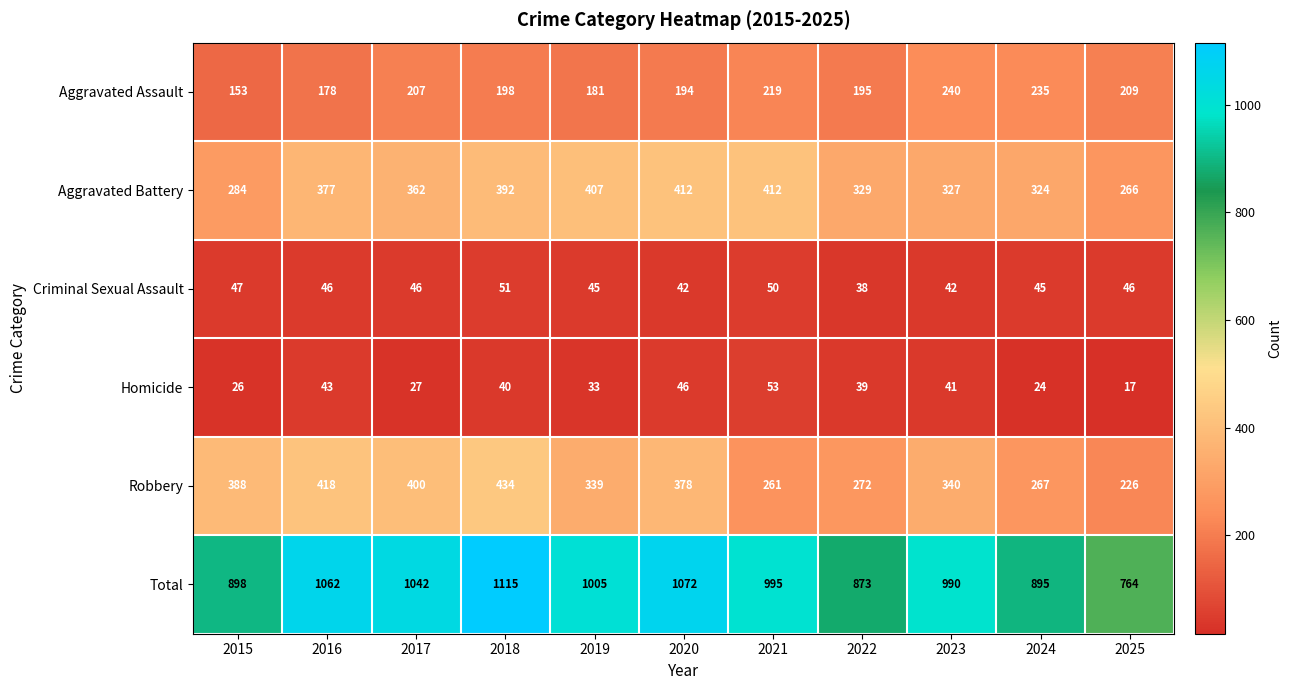

Where does the Homicide series first go above 39?

2016